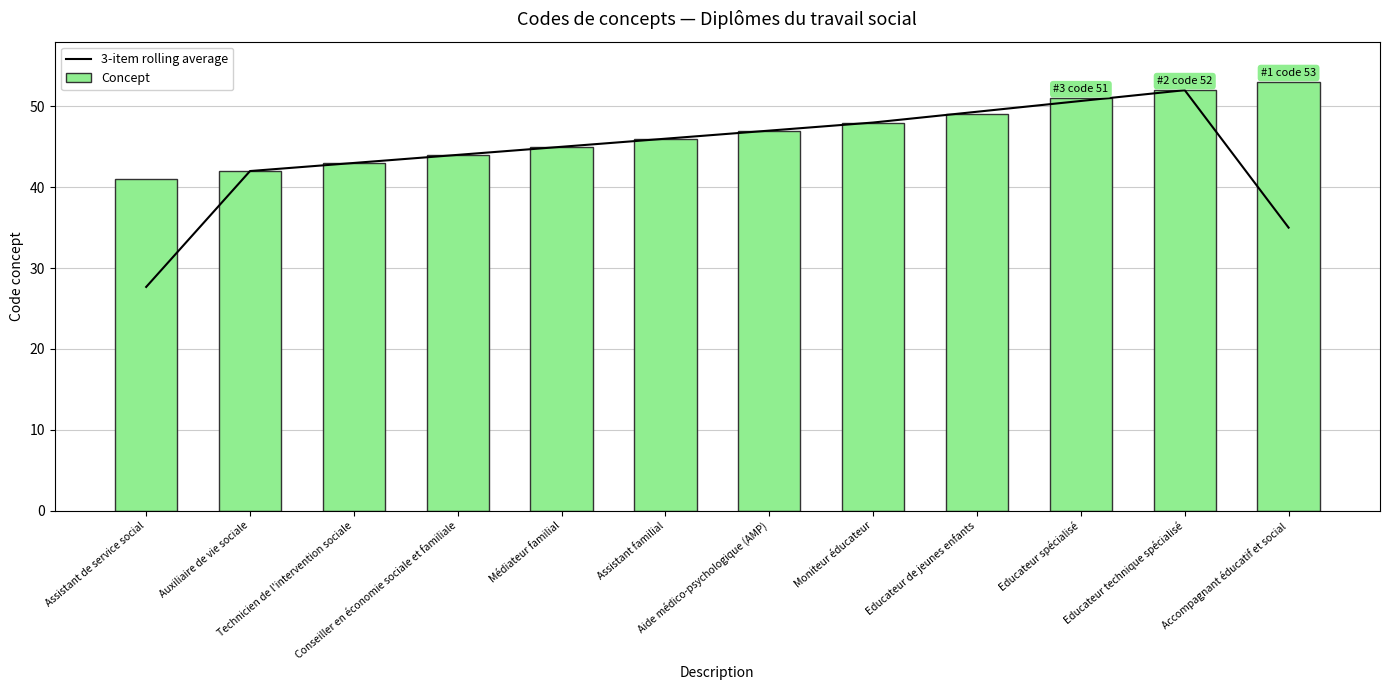

The 3-item rolling average series shows 50.7 at Educateur spécialisé. True or false?

True